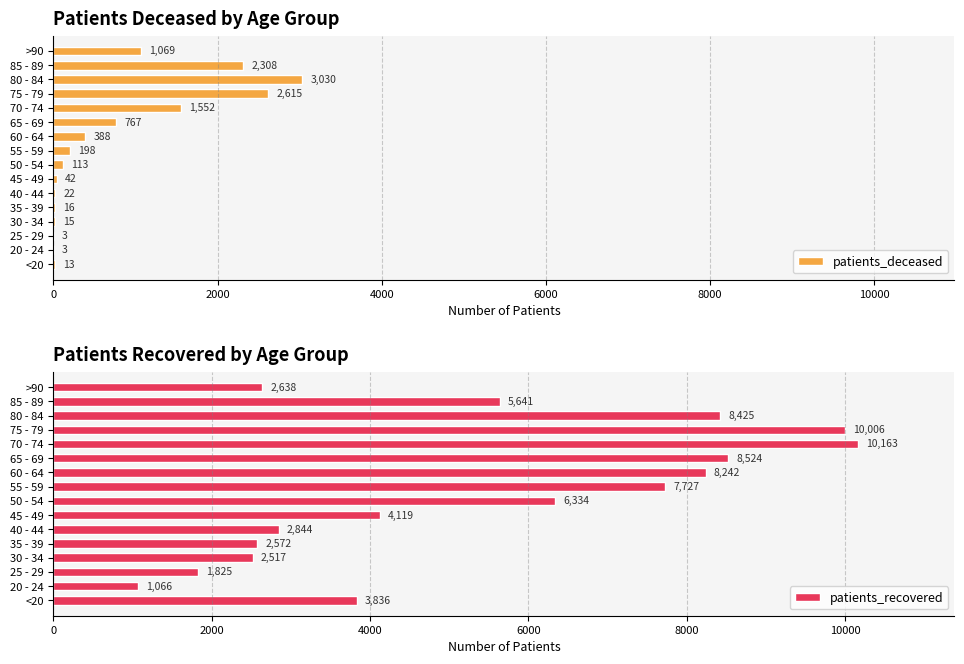

Where is patients_recovered nearest to the value 5614?

85 - 89